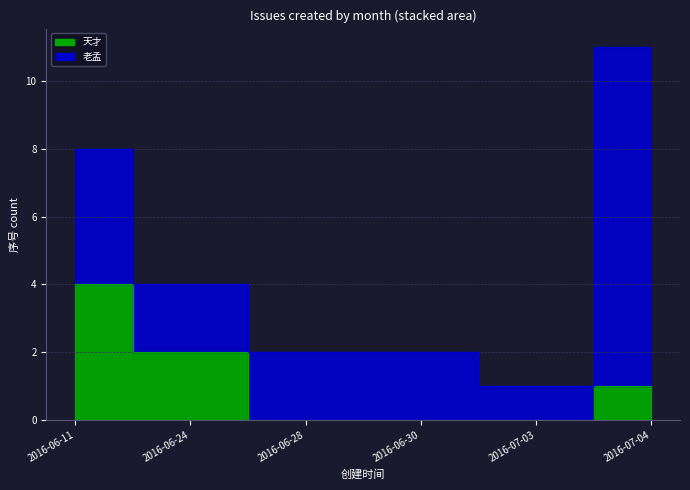

What is the label of the 1st point from the left?

2016-06-11